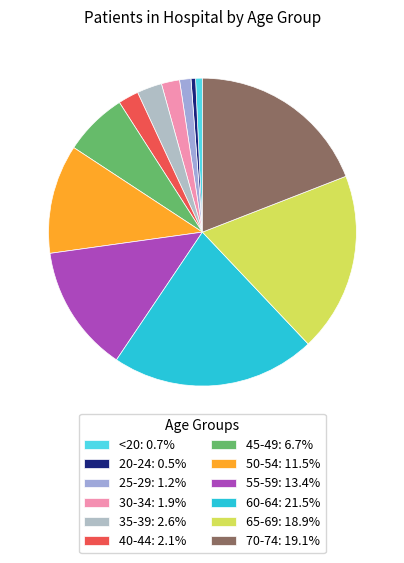

Does any single category account for the majority?

No